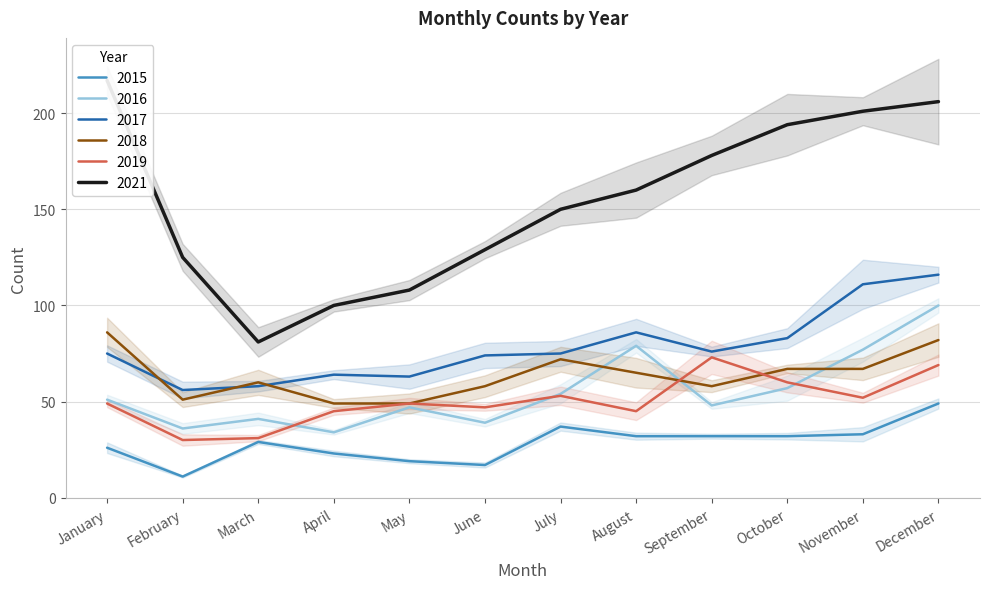

What is the value of the 2016 point at the 7th from the left?

54